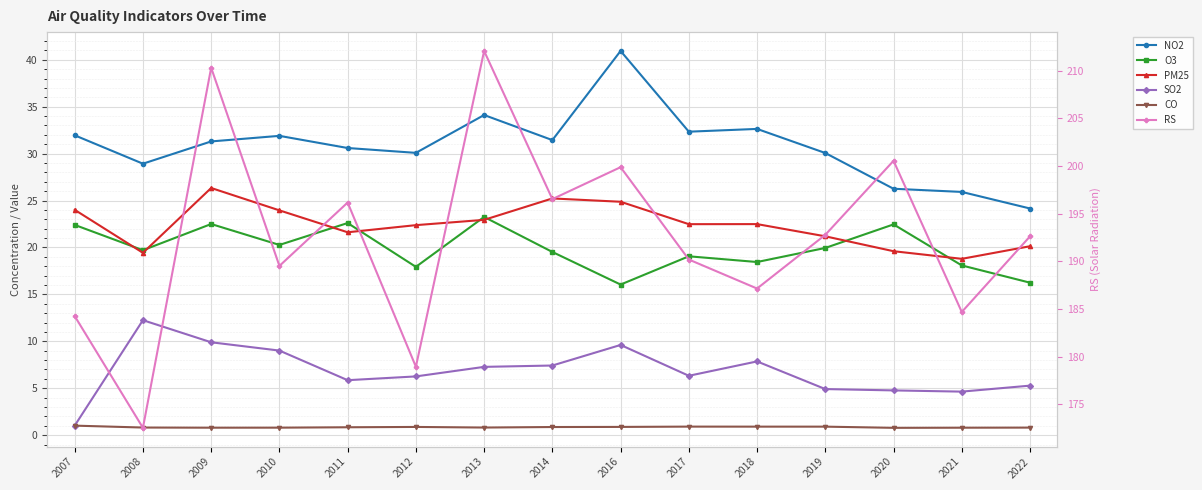

True or false: PM25 has a value of 22.5 at 2018.

True